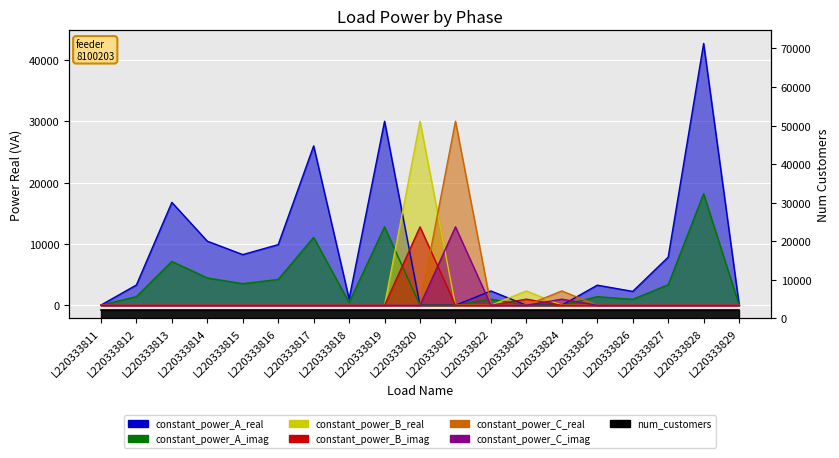

What is the average value of the constant_power_B_real series?

1701.8